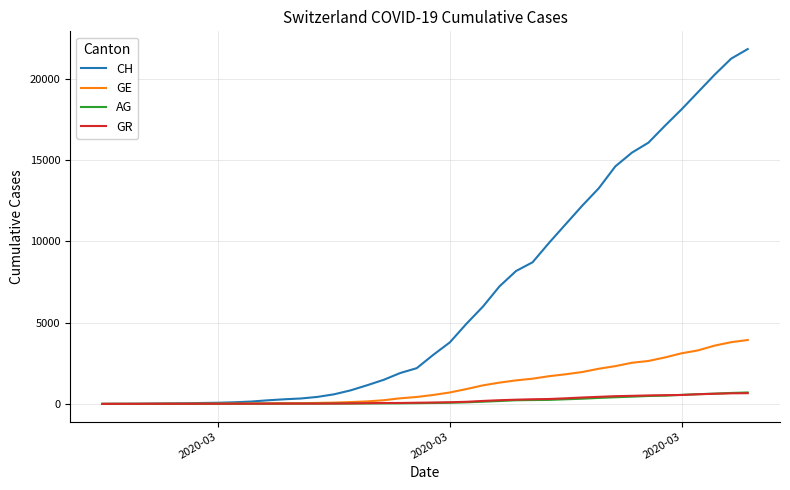

What is the maximum value for AG?

702